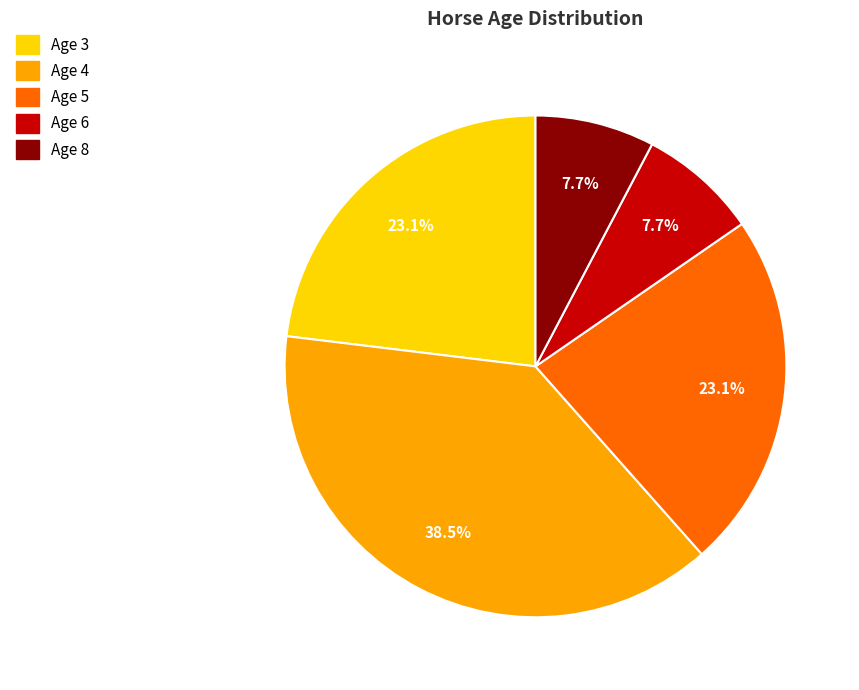

To the nearest percent, what portion does Age 3 represent?

23%